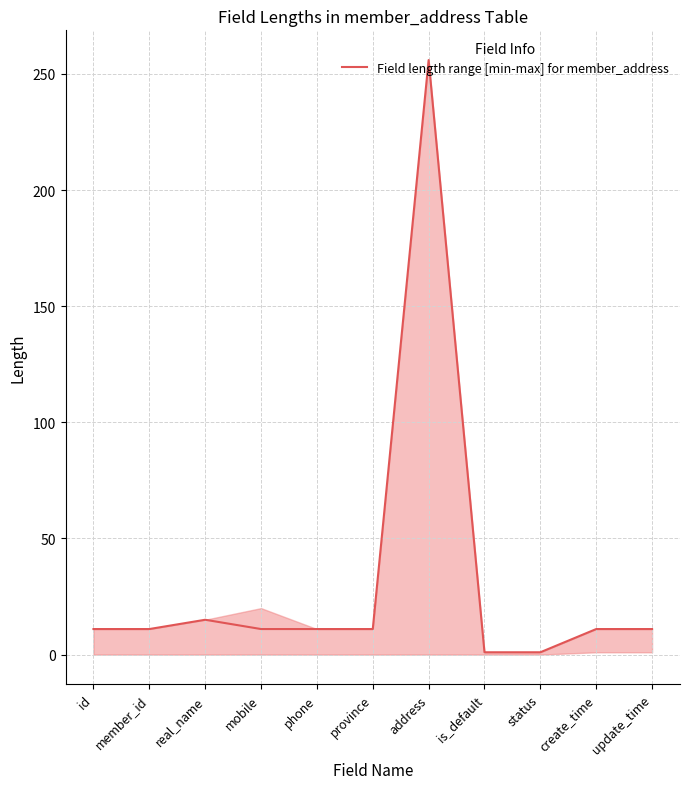

Which has a higher value, update_time or is_default?

update_time